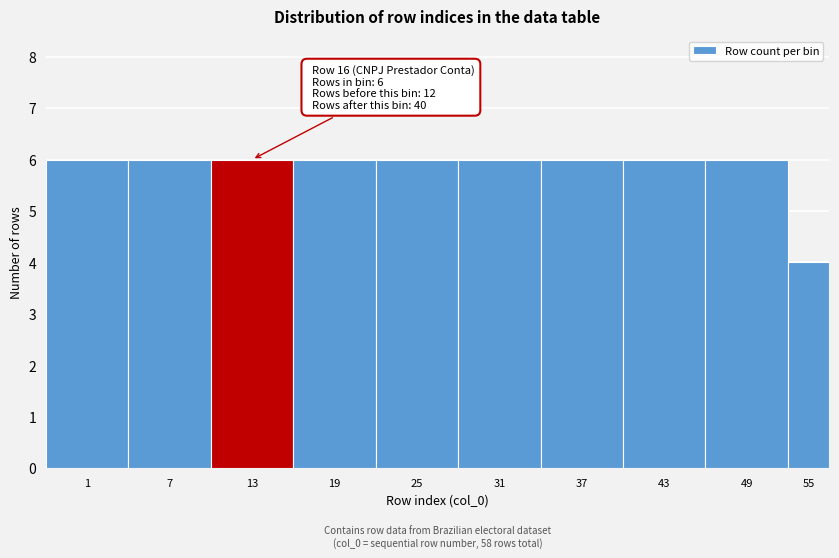

Reading right to left, list all the values displayed in this chart.

55=4	49=6	43=6	37=6	31=6	25=6	19=6	13=6	7=6	1=6